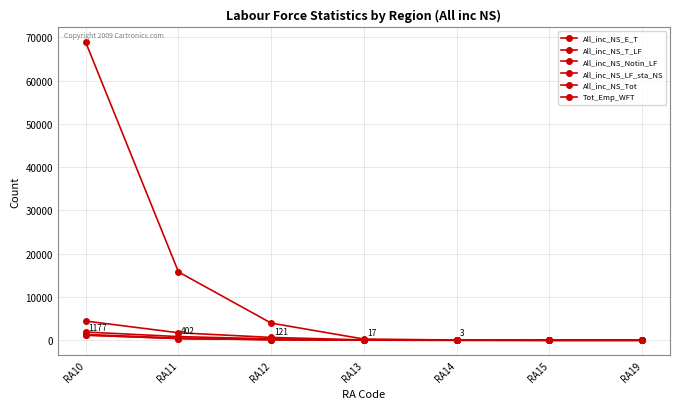

How many data points does each series have?

7